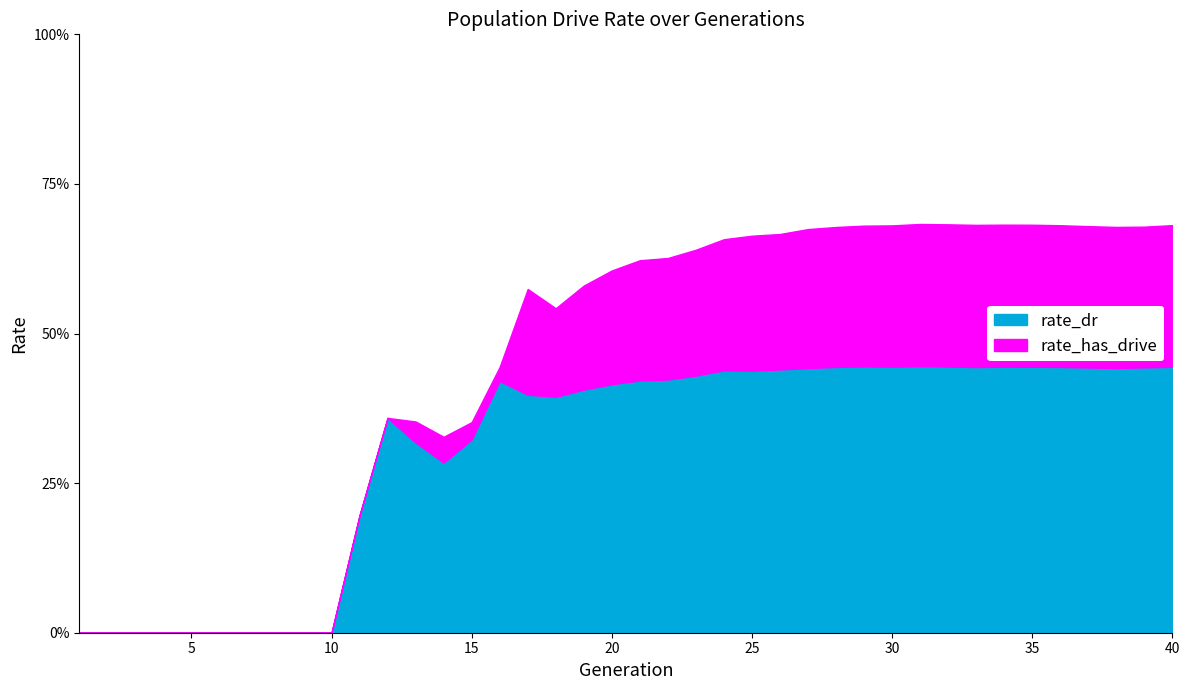

How many lines are shown in the chart?

2